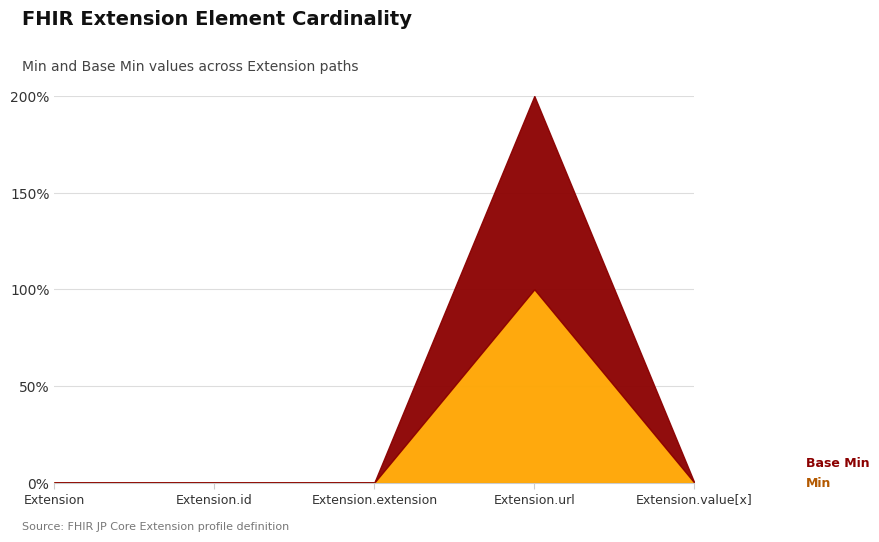

How many categories are shown in the chart?

5